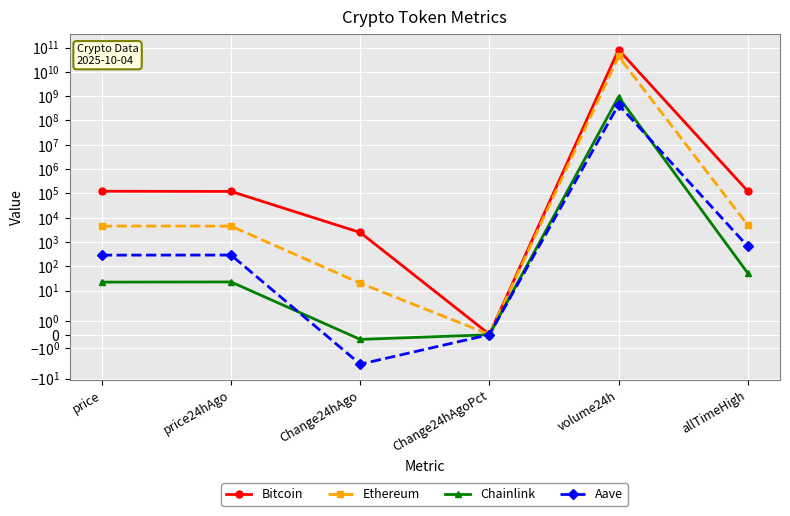

What is the difference between the maximum and second lowest values in the Bitcoin series?

81479077510.0